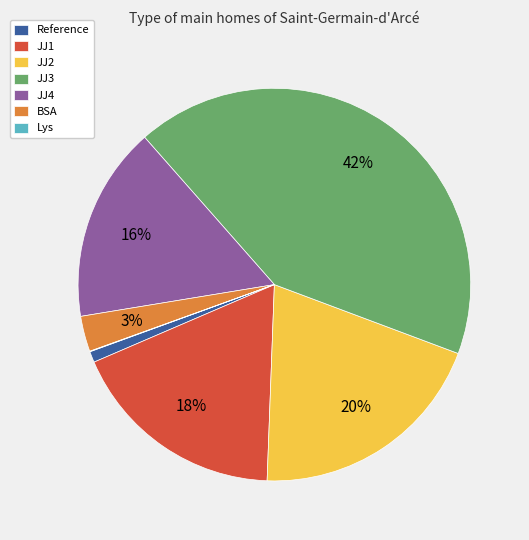

Is there any slice that represents more than half of the pie?

No